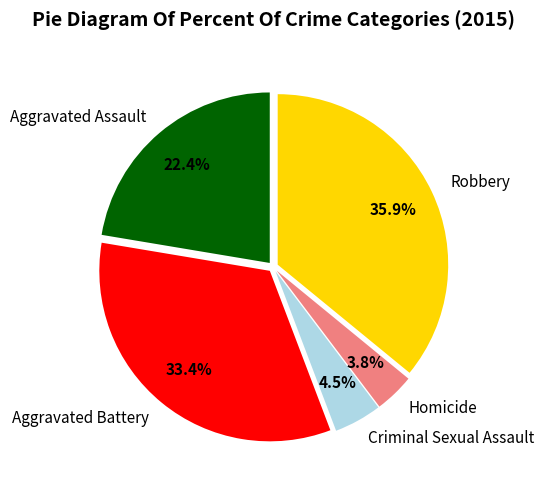

How many slices are in this pie chart?

5